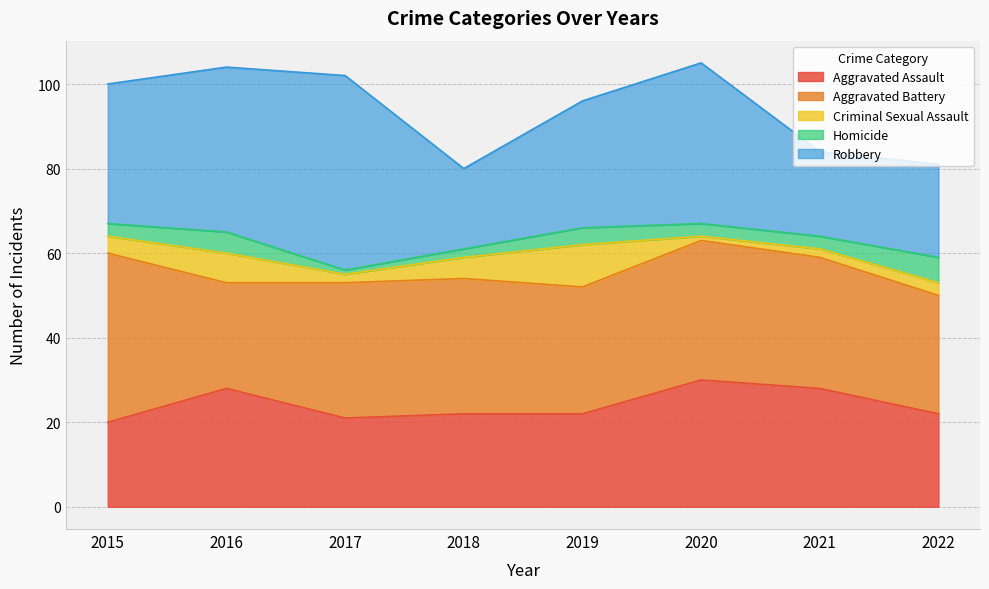

Is the value of Aggravated Battery at 2018 greater than the value of Homicide at 2017?

Yes